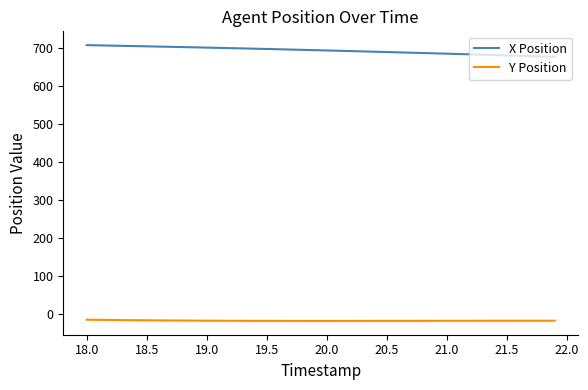

How many values in the X Position series exceed 693?

20